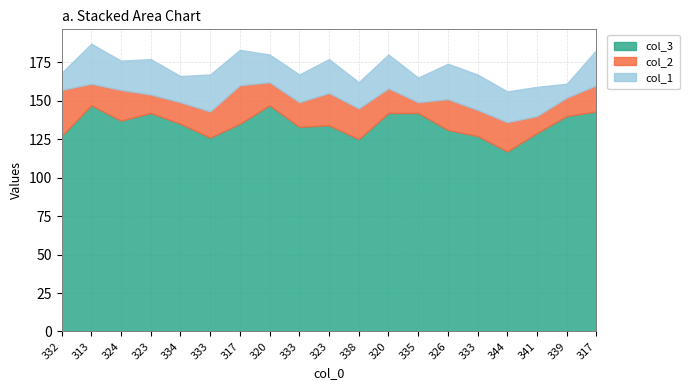

Does the chart display data point markers on the line(s)?

No